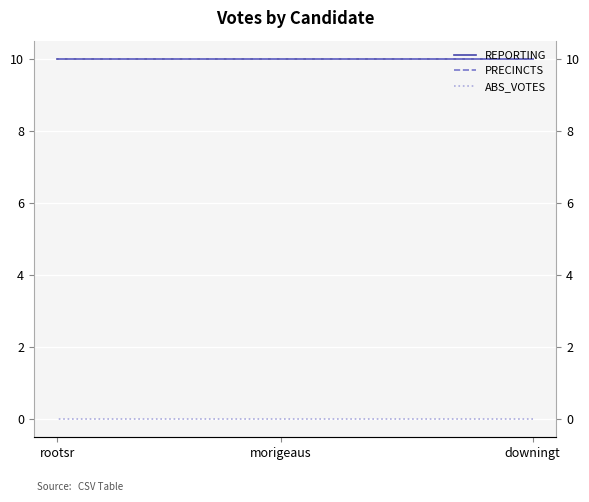

At which category does the chart reach its minimum across all series?

downingt